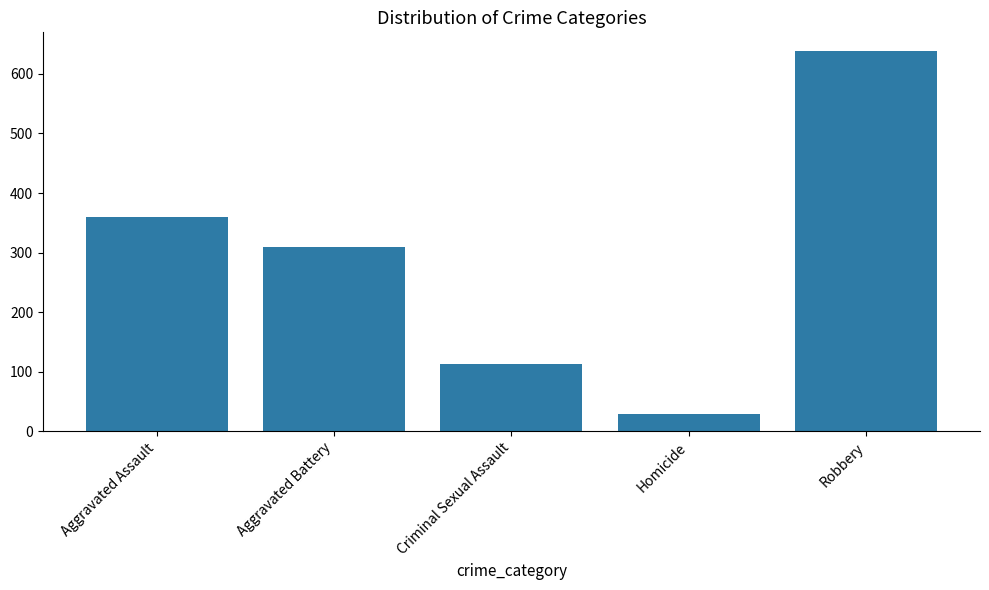

What is the label of the 1st bar from the right?

Robbery